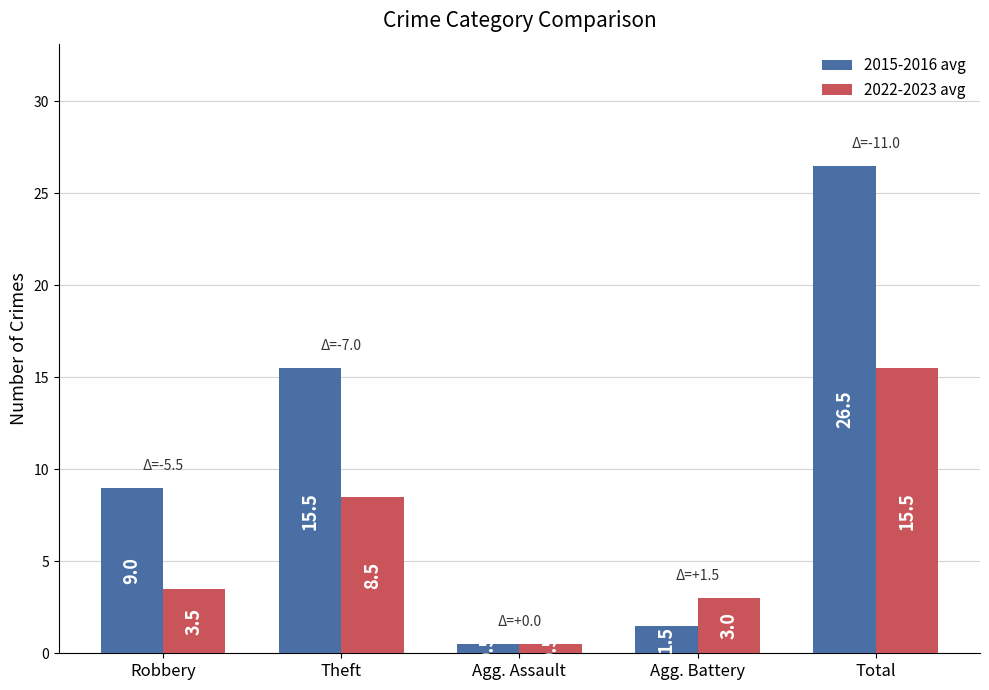

Rank the series at Agg. Battery from lowest to highest value.

2015-2016 avg, 2022-2023 avg